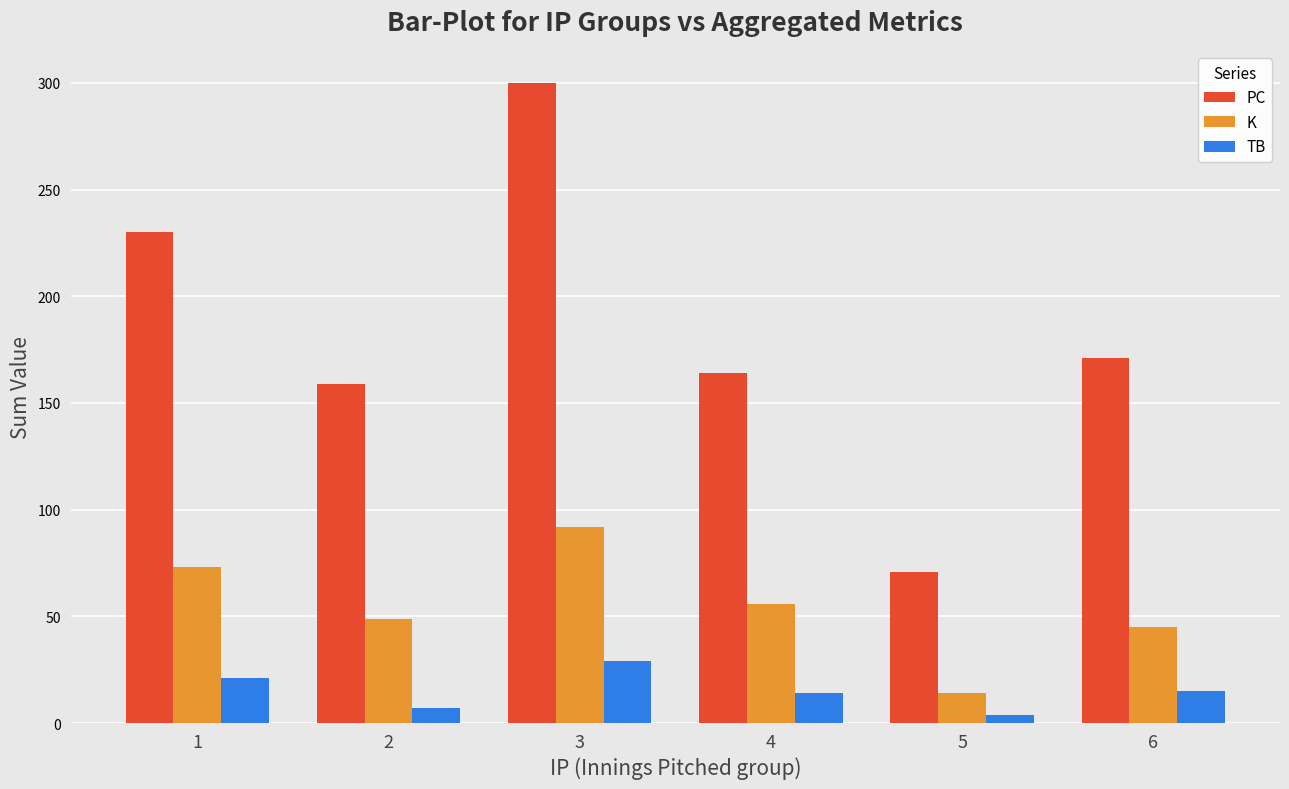

What is the maximum value for PC?

300